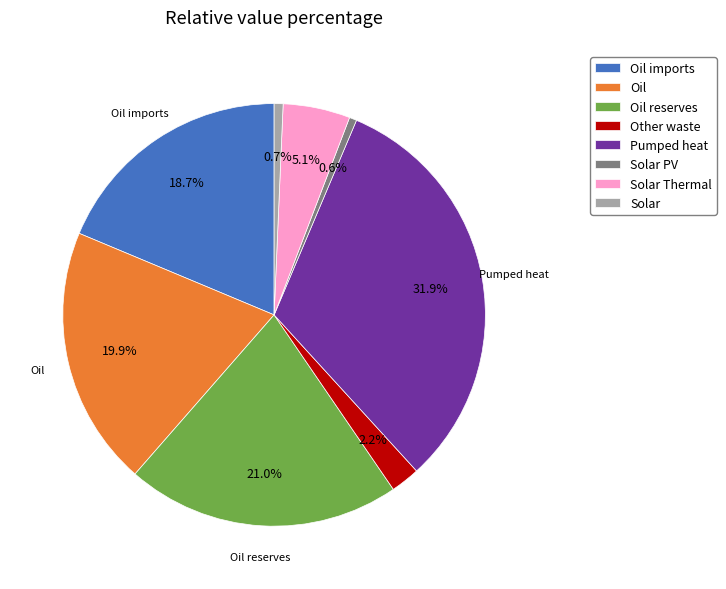

Is there any slice that represents more than half of the pie?

No